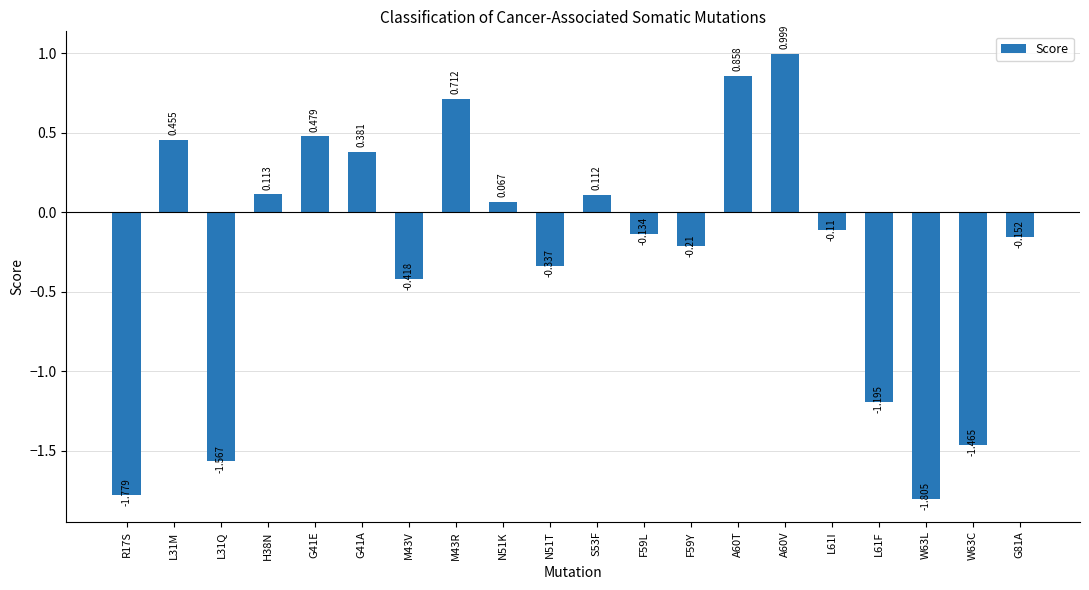

What is the label of the 3rd bar from the right?

W63L